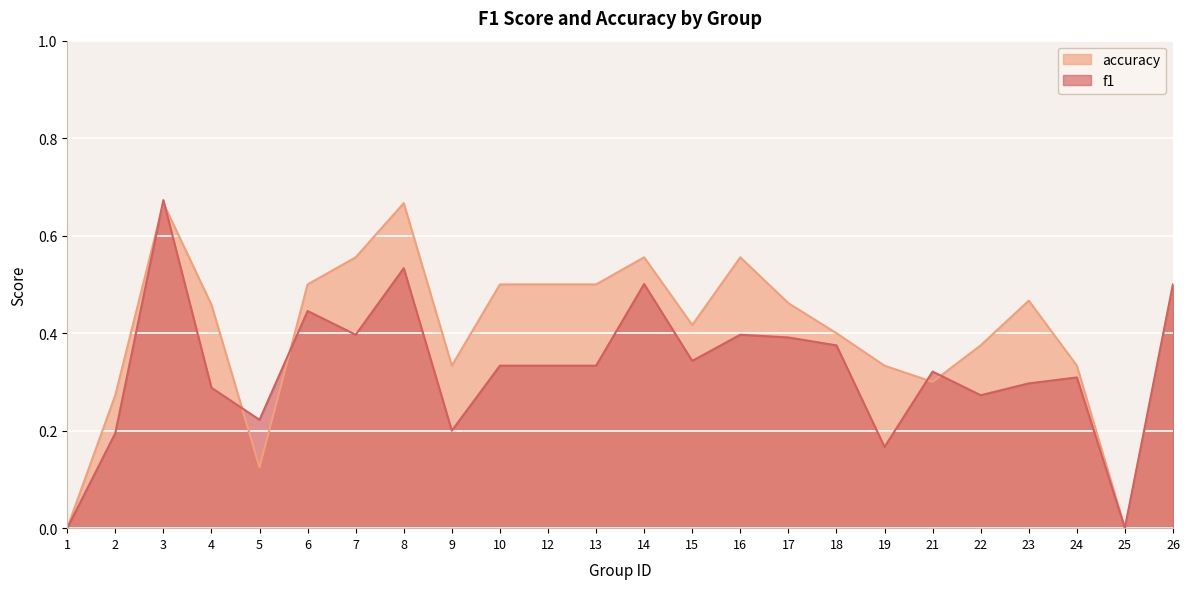

What is the value of the accuracy point at the 18th from the left?

0.3